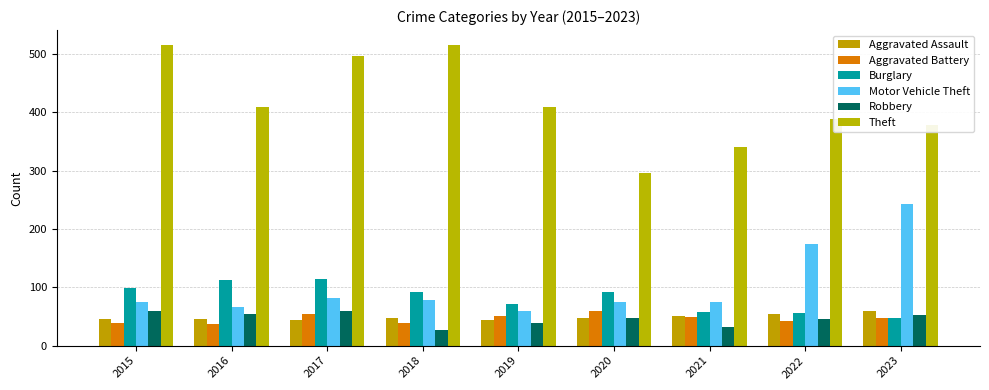

How many bars are there in each group?

6